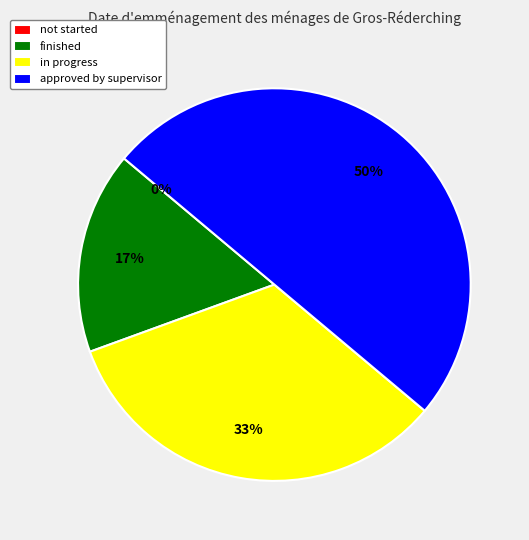

What is the change in value from not started to in progress?

+2